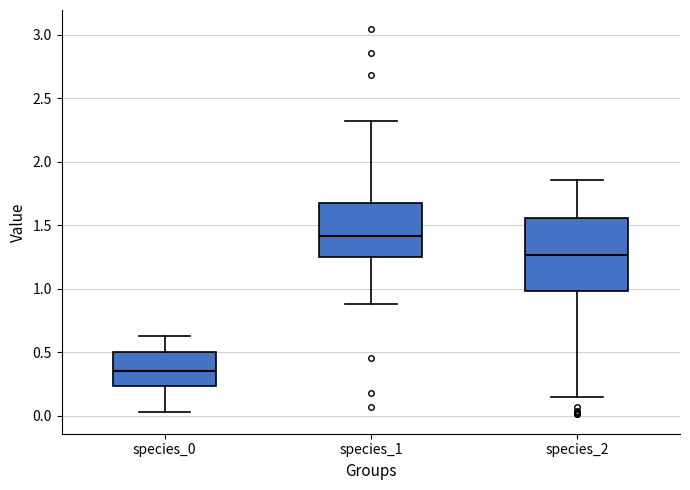

Which box has the highest median line?

species_1